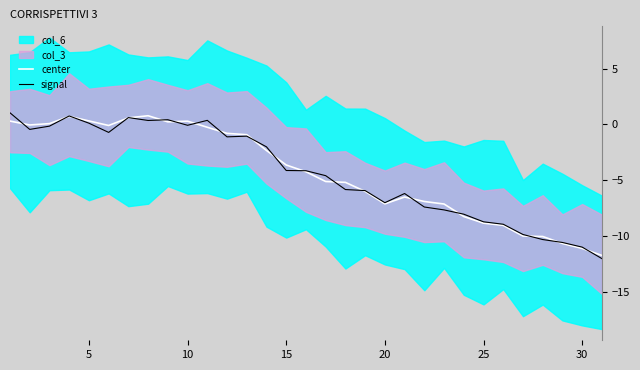

Is it true that center equals 0.3 at 10?

True